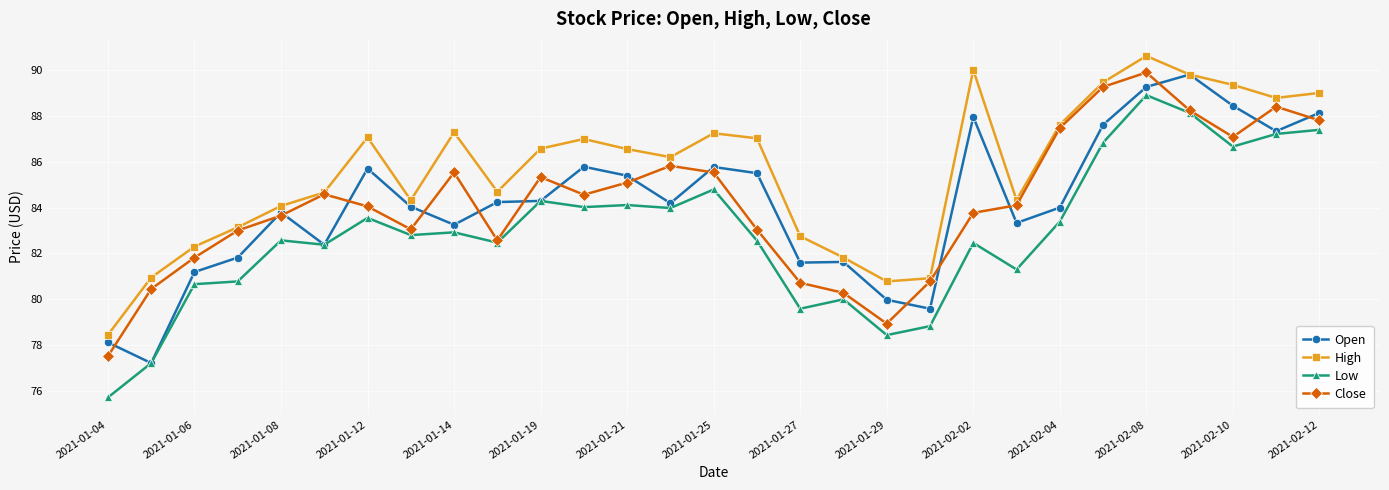

What is the greatest value displayed?

90.6